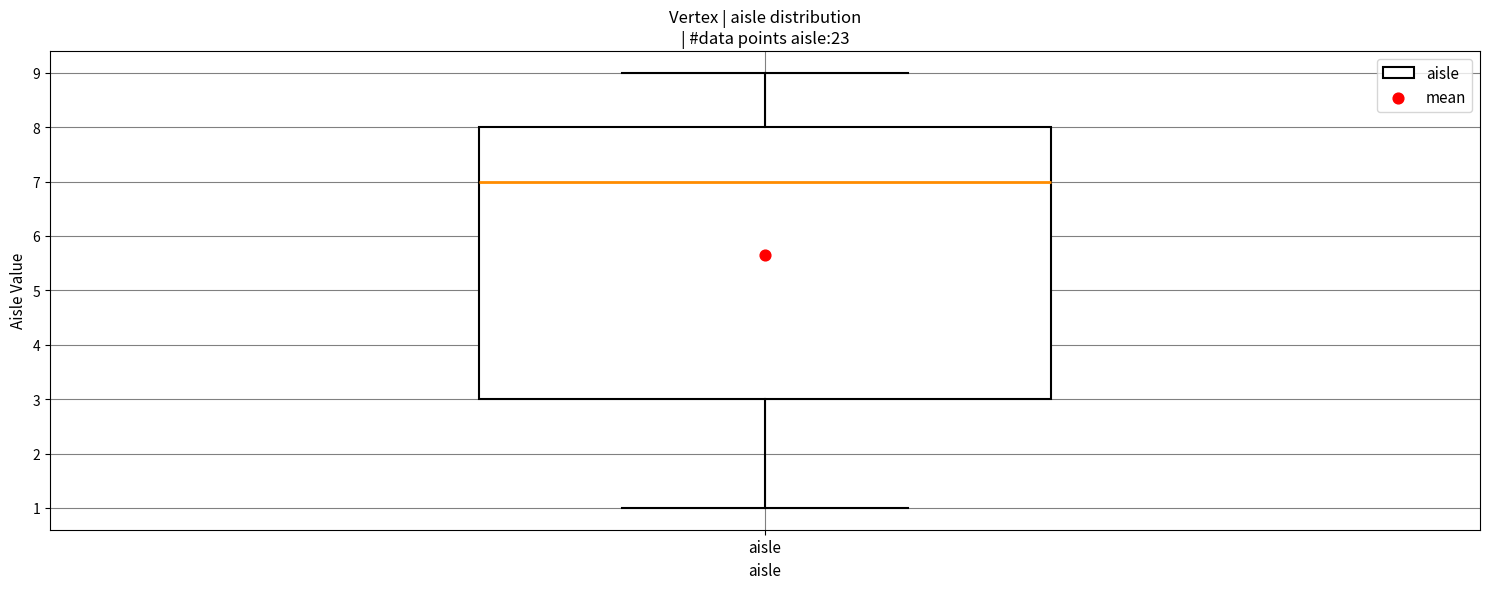

Read this box plot against the y-axis: the position of the median line, the range covered by the box, and the ends of both whiskers. The values are not printed on the chart, so give them approximately, as read against the axis.

median 7, box 3 to 8, whiskers 1 to 9